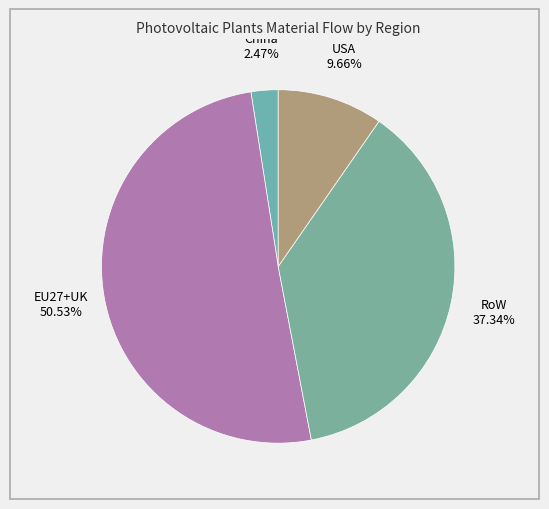

What is the smallest slice in the pie chart?

China